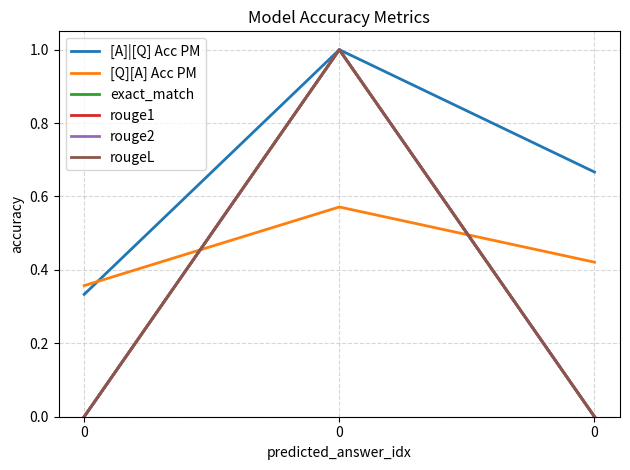

Reading left to right, extract all data points from this chart.

[A]|[Q] Acc PM: 0.3	1.0	0.7
[Q][A] Acc PM: 0.4	0.6	0.4
exact_match: 0.0	1.0	0.0
rouge1: 0.0	1.0	0.0
rouge2: 0.0	1.0	0.0
rougeL: 0.0	1.0	0.0